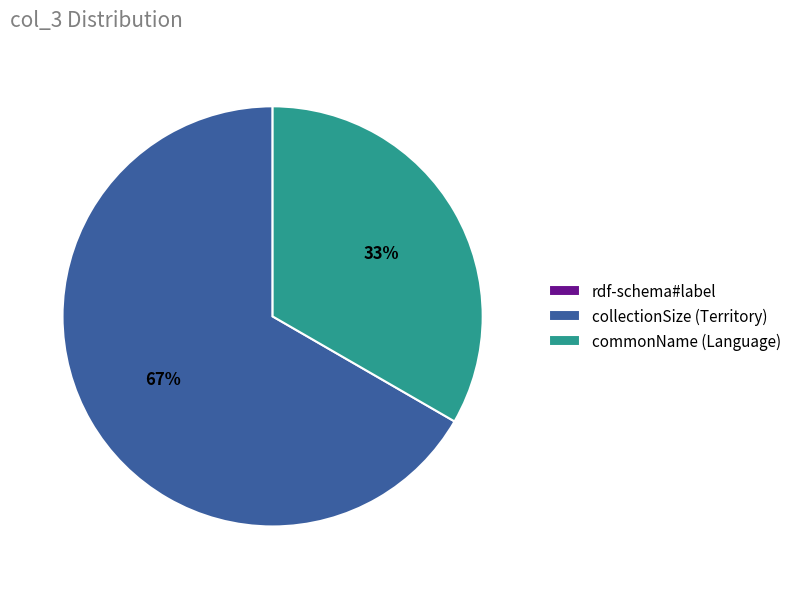

To the nearest percent, what is the combined percentage of commonName (Language) and collectionSize (Territory)?

100%